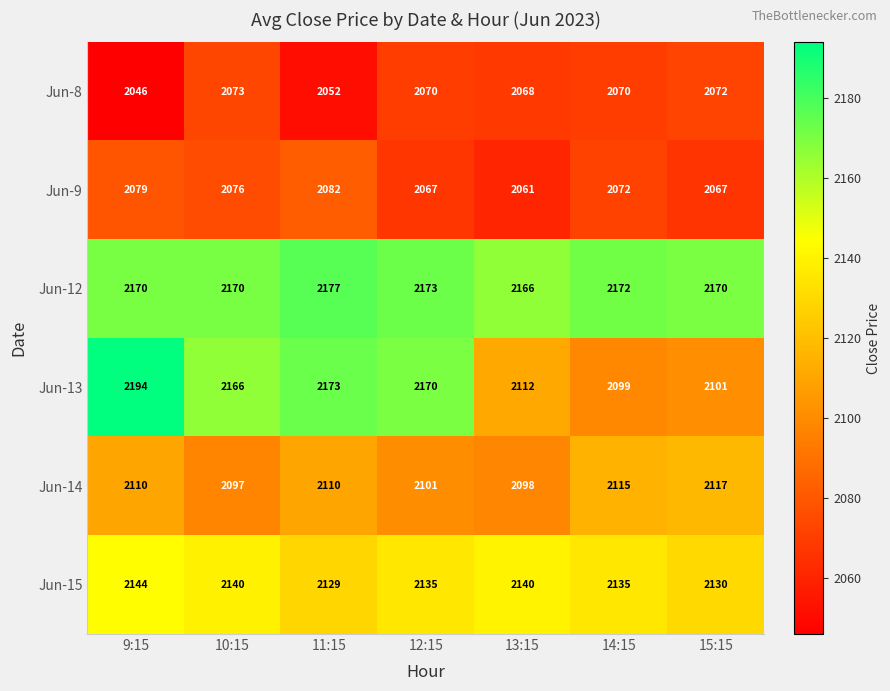

How many series are shown in this chart?

6